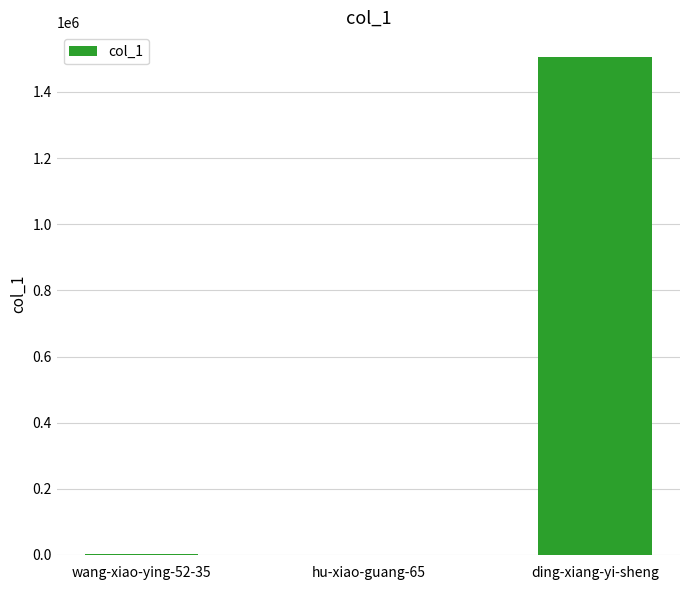

The chart shows a value of 492889 at ding-xiang-yi-sheng. True or false?

False